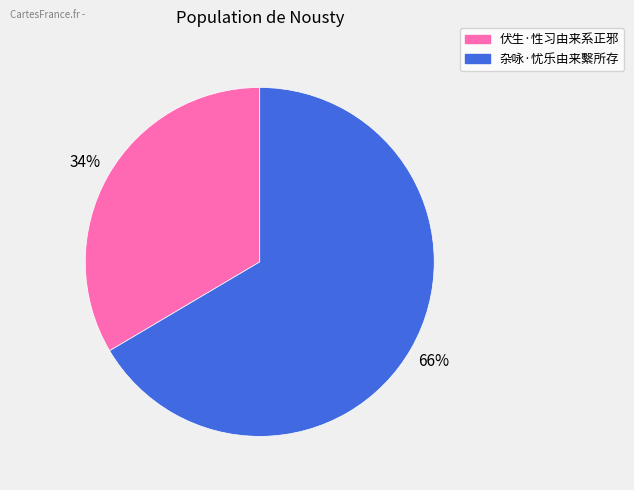

What is the largest slice in the pie chart?

杂咏·忧乐由来繫所存